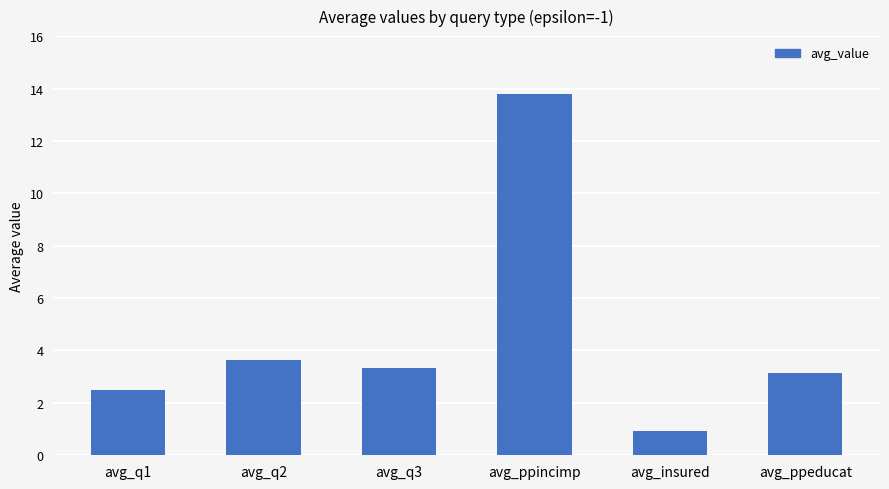

Which category has the lowest value across all series?

avg_insured